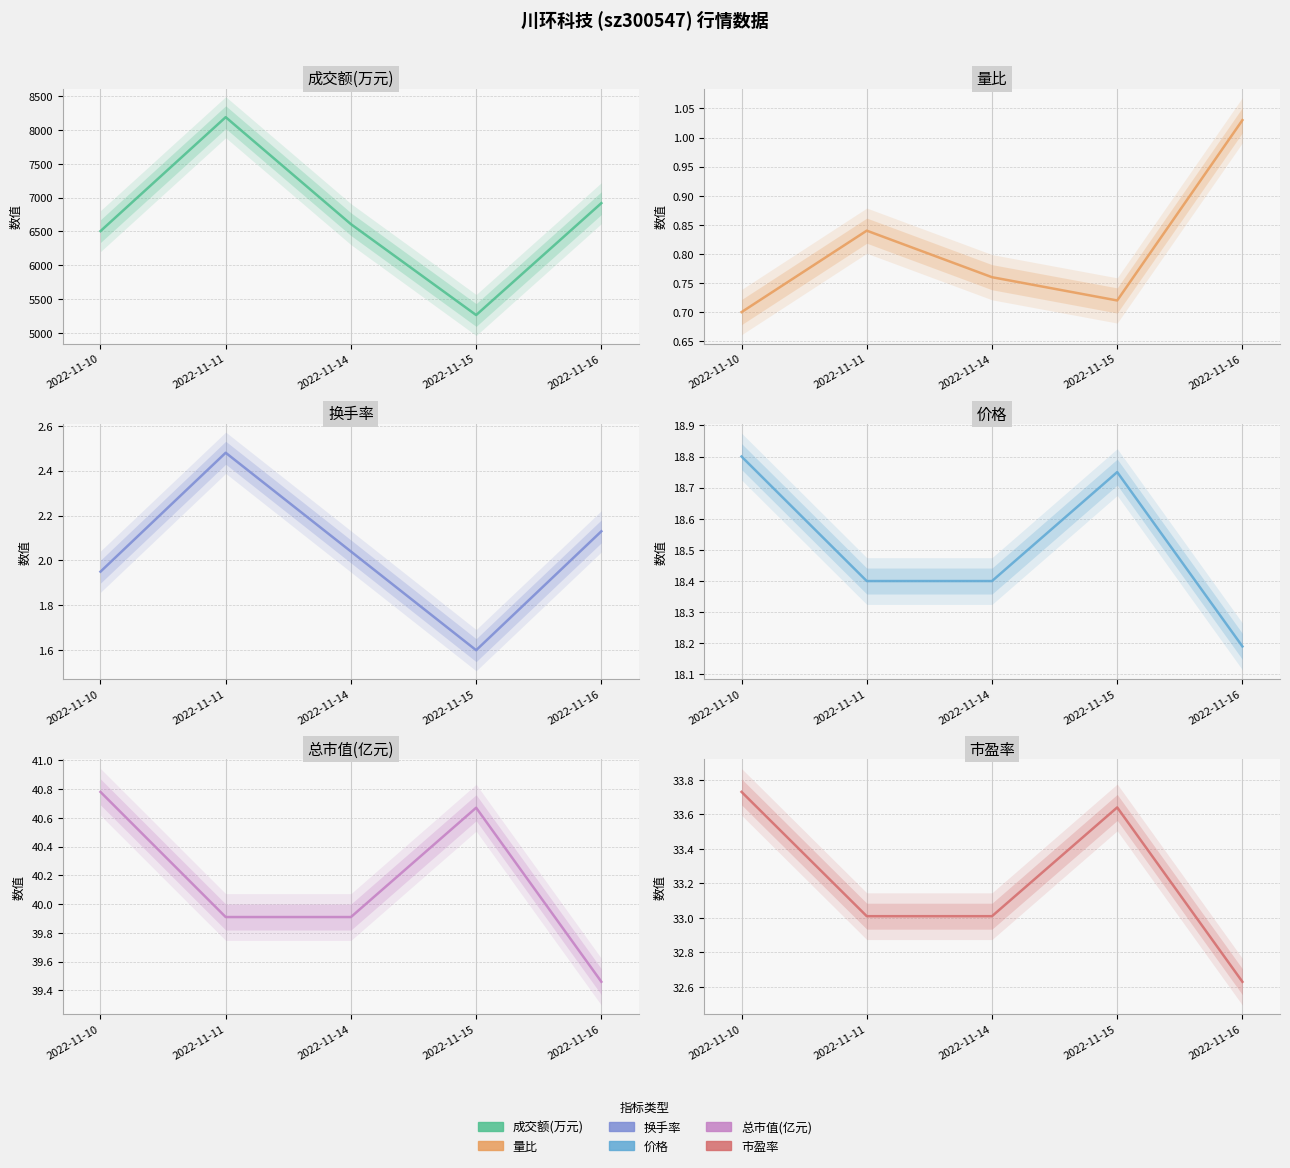

What value does the 价格 series have at 2022-11-16?

18.2